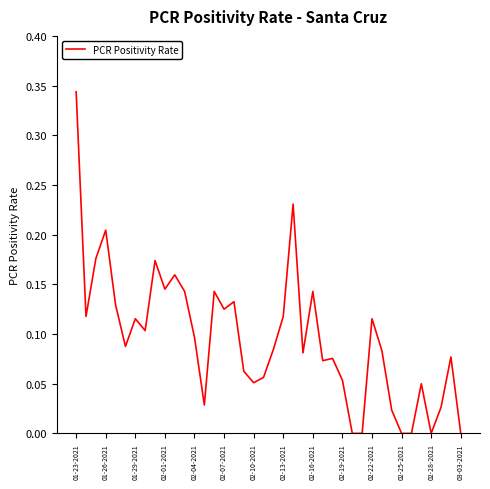

How many lines are shown in the chart?

1